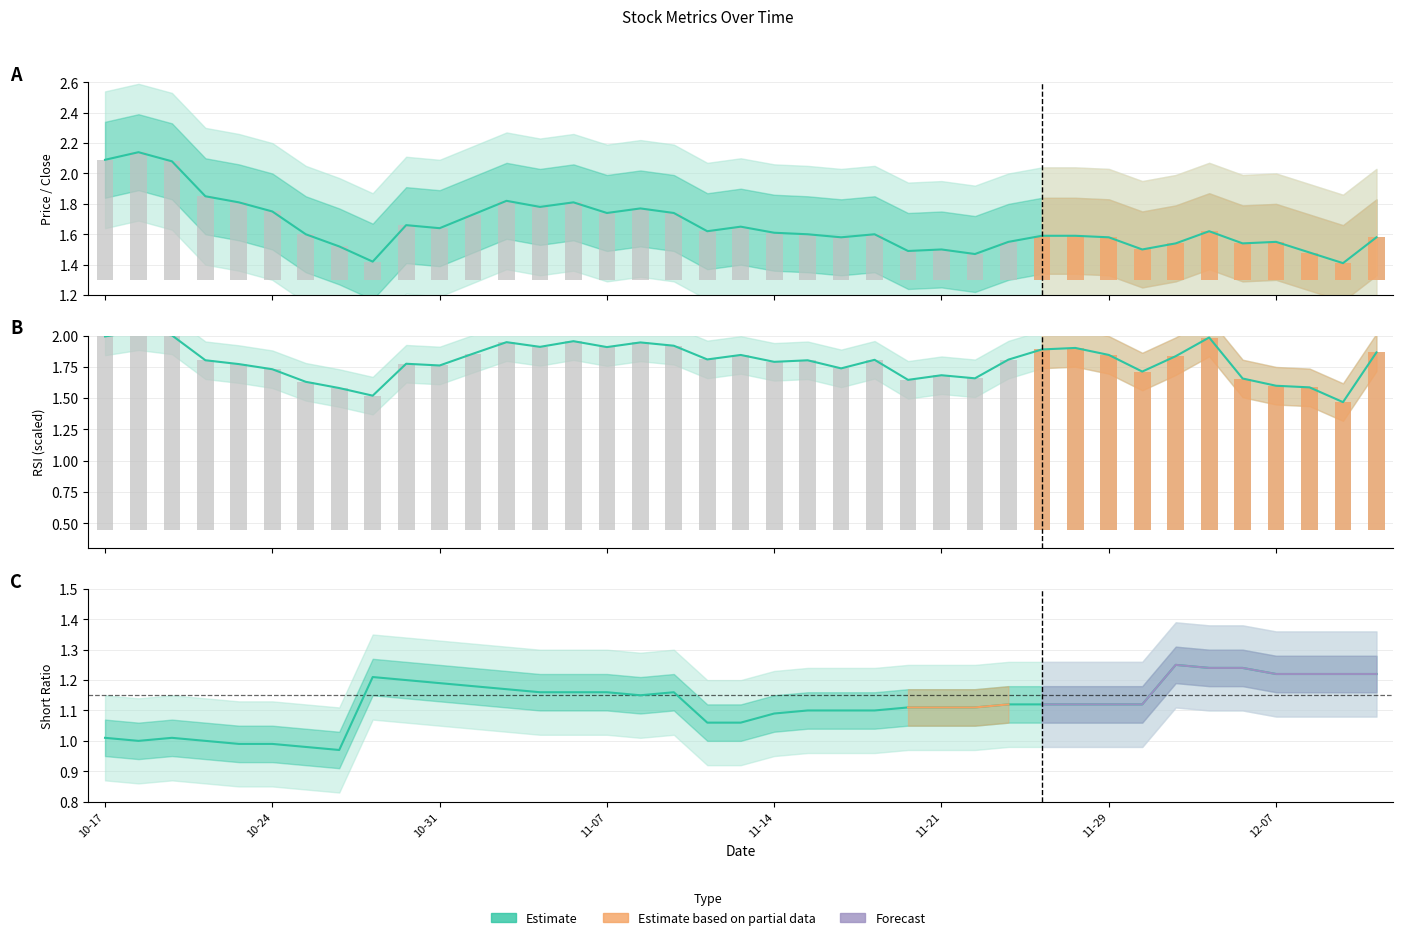

What is the difference between the maximum and second lowest values in the price series?

0.7